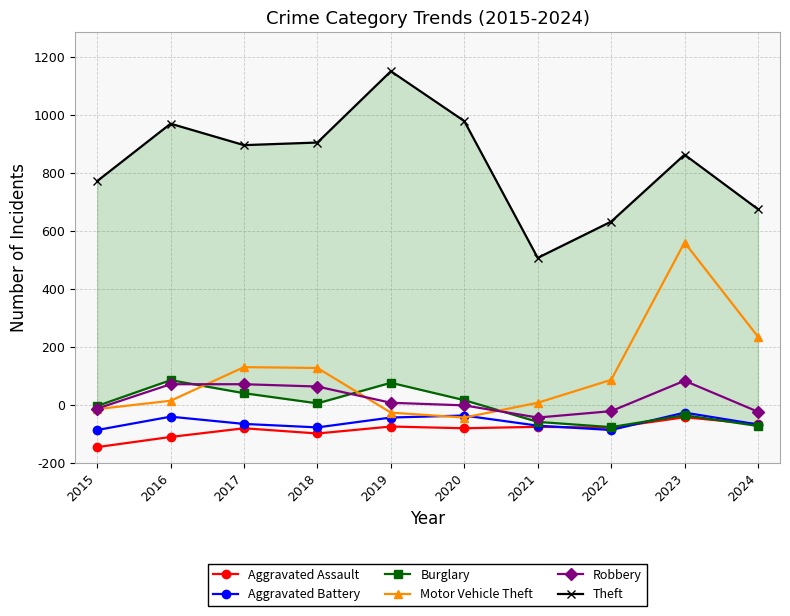

What is the average value of the Theft series?

1035